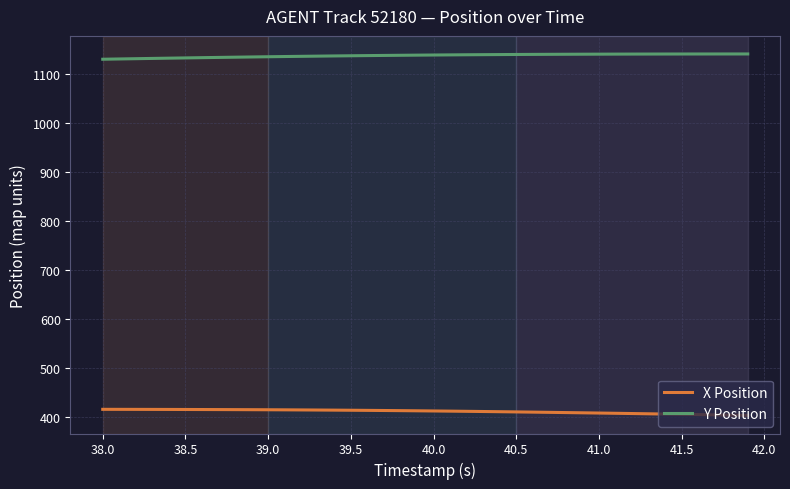

What is the maximum value shown in the chart?

1140.0